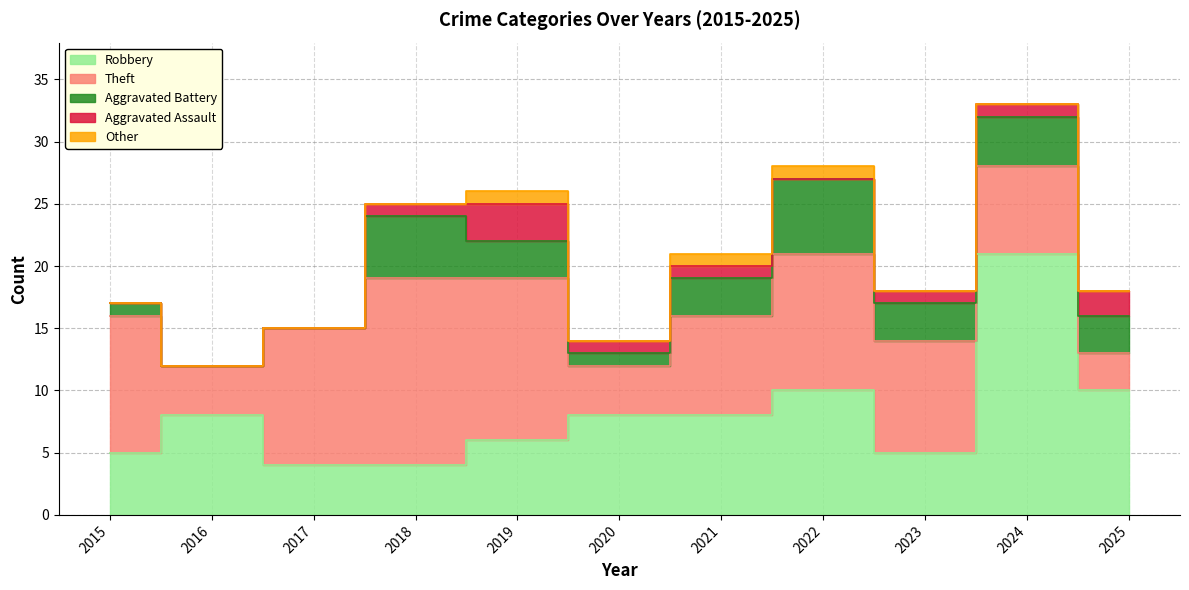

At which label does Aggravated Assault first exceed 1?

2019